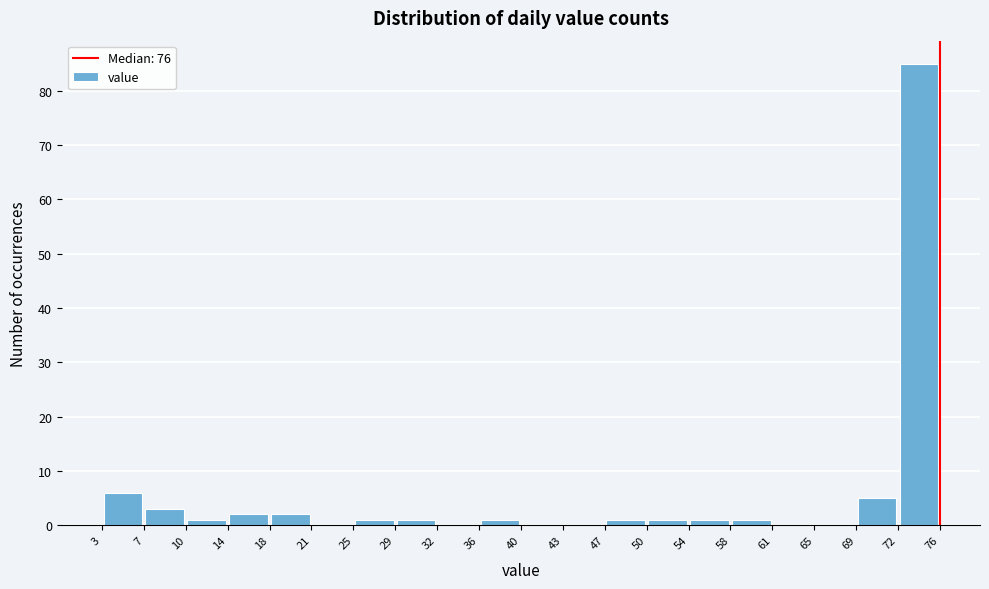

Reading left to right, transcribe this chart: for each bar, give the range it covers on the x-axis and its height. The values are not printed on the chart, so give them approximately, as read against the axis.

3 to 7: 6
7 to 10: 3
10 to 14: 1
14 to 18: 2
18 to 21: 2
21 to 25: 0
25 to 29: 1
29 to 32: 1
32 to 36: 0
36 to 40: 1
40 to 43: 0
43 to 47: 0
47 to 50: 1
50 to 54: 1
54 to 58: 1
58 to 61: 1
61 to 65: 0
65 to 69: 0
69 to 72: 5
72 to 76: 85